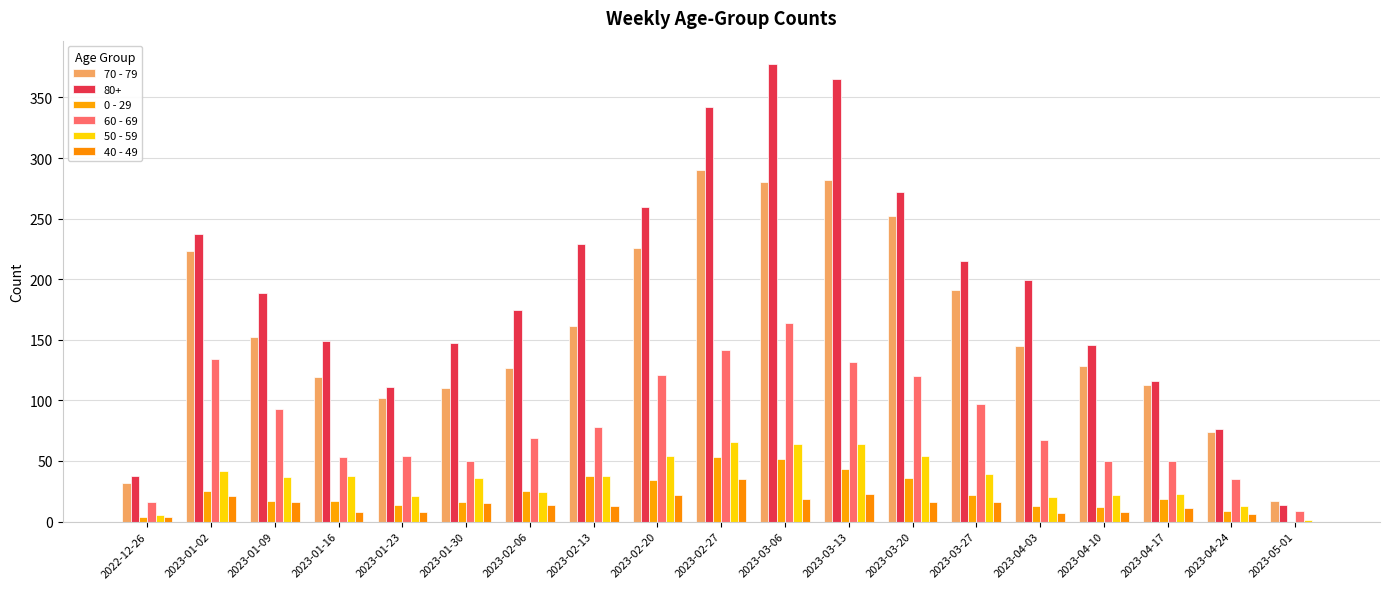

How many values in 0 - 29 are above zero?

18